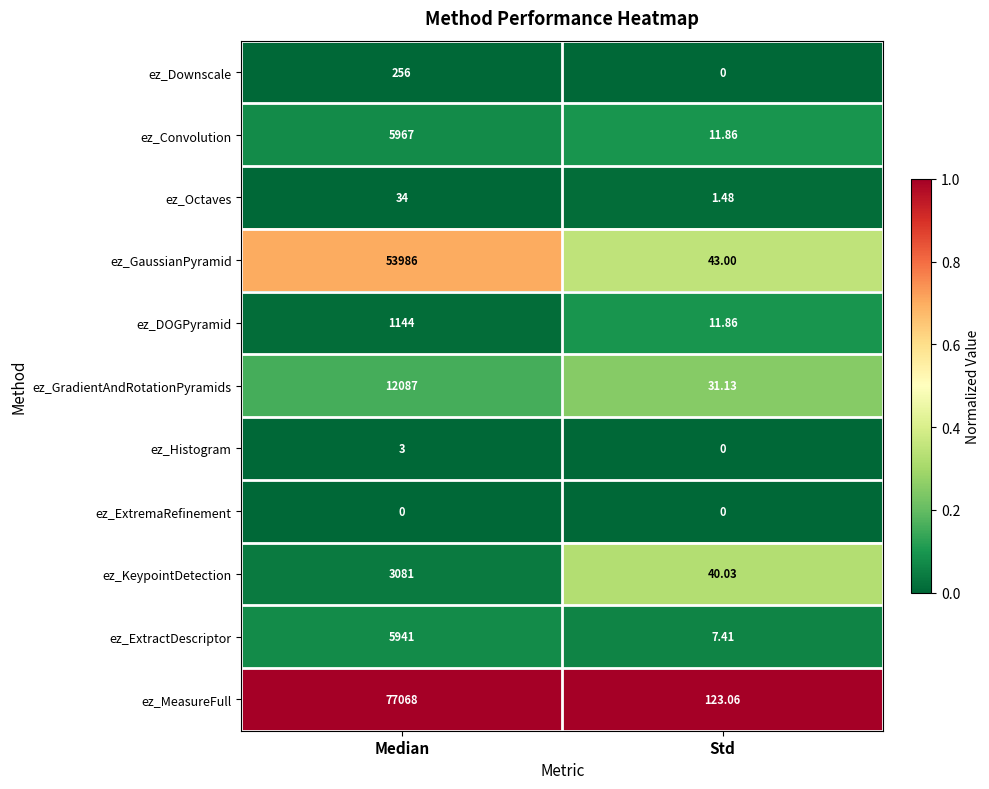

Where is ez_KeypointDetection nearest to the value 1560?

Std